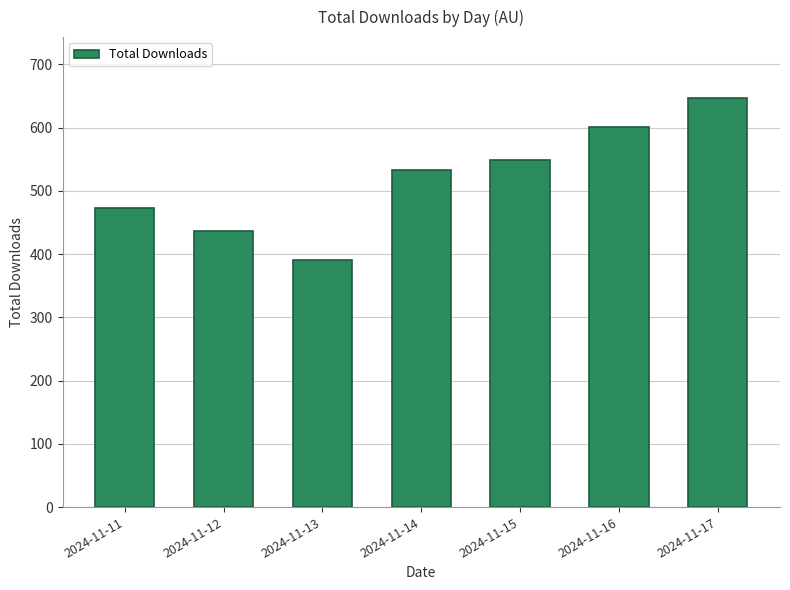

Read the value at 2024-11-16, to the nearest 10.

600